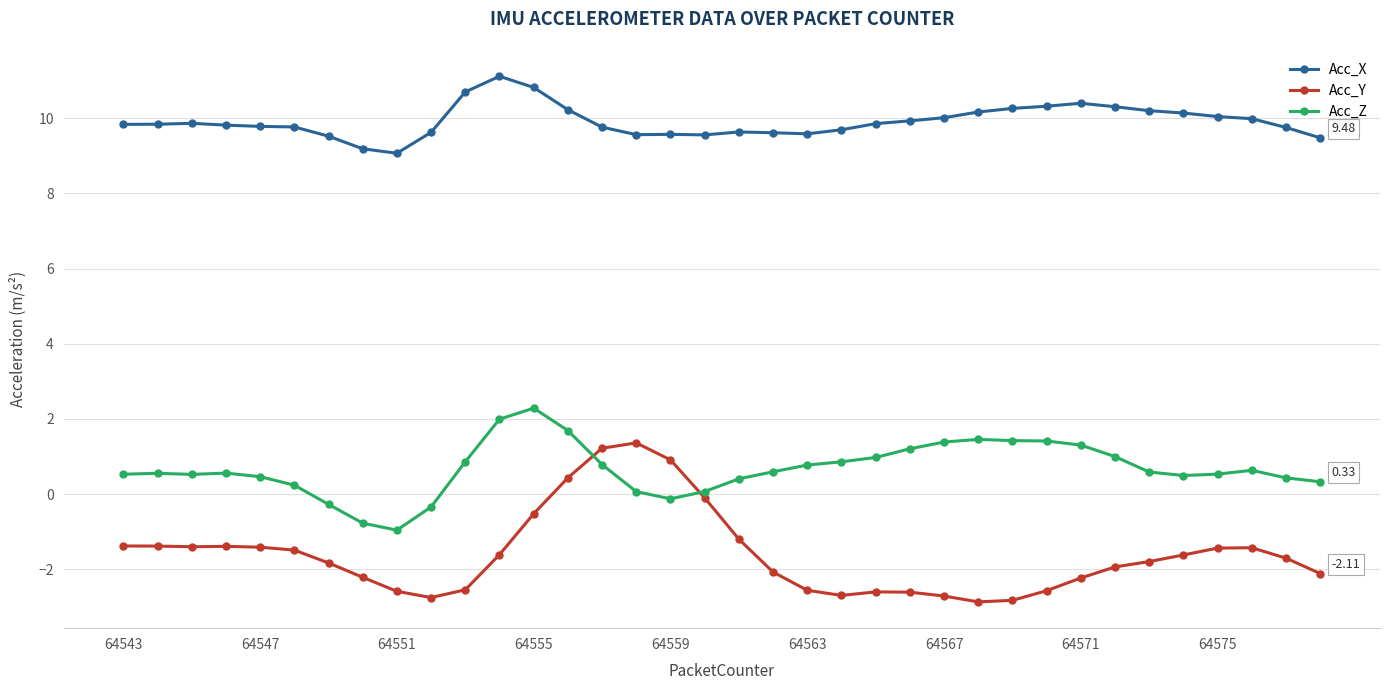

True or false: Acc_X and Acc_Z intersect in this chart.

False